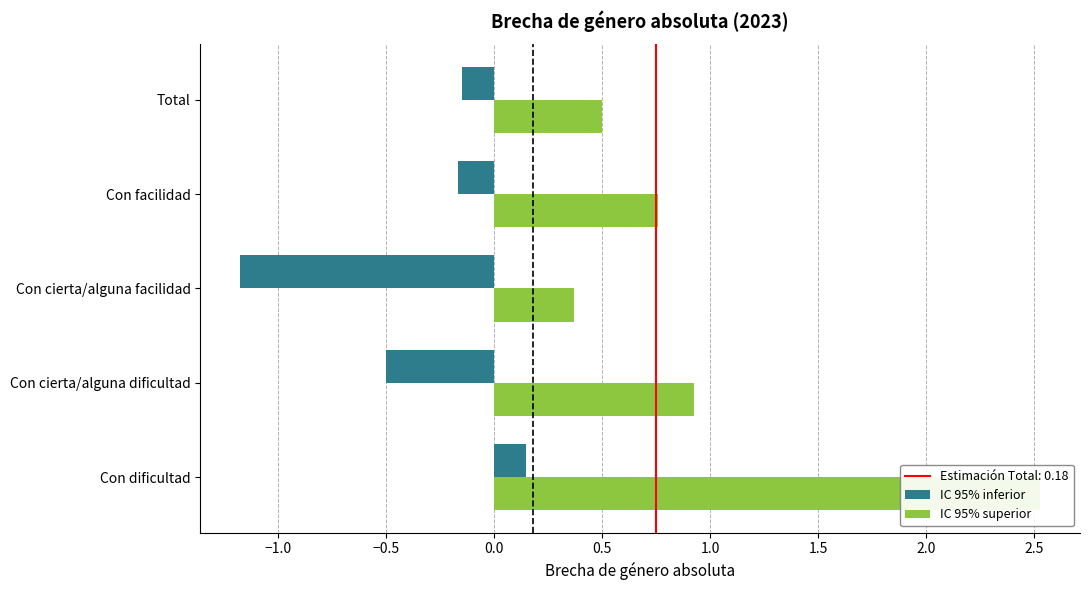

The value of IC 95% inferior at Con dificultad is 0.3. True or false?

False